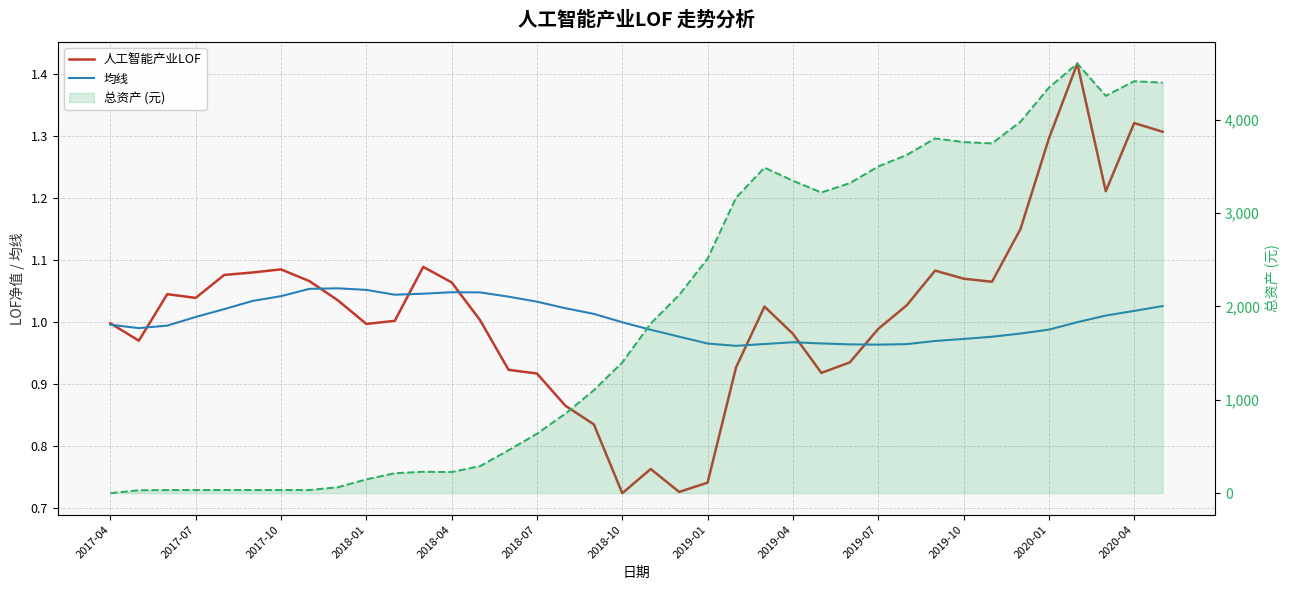

How many interior local peaks does the 均线 series have?

3